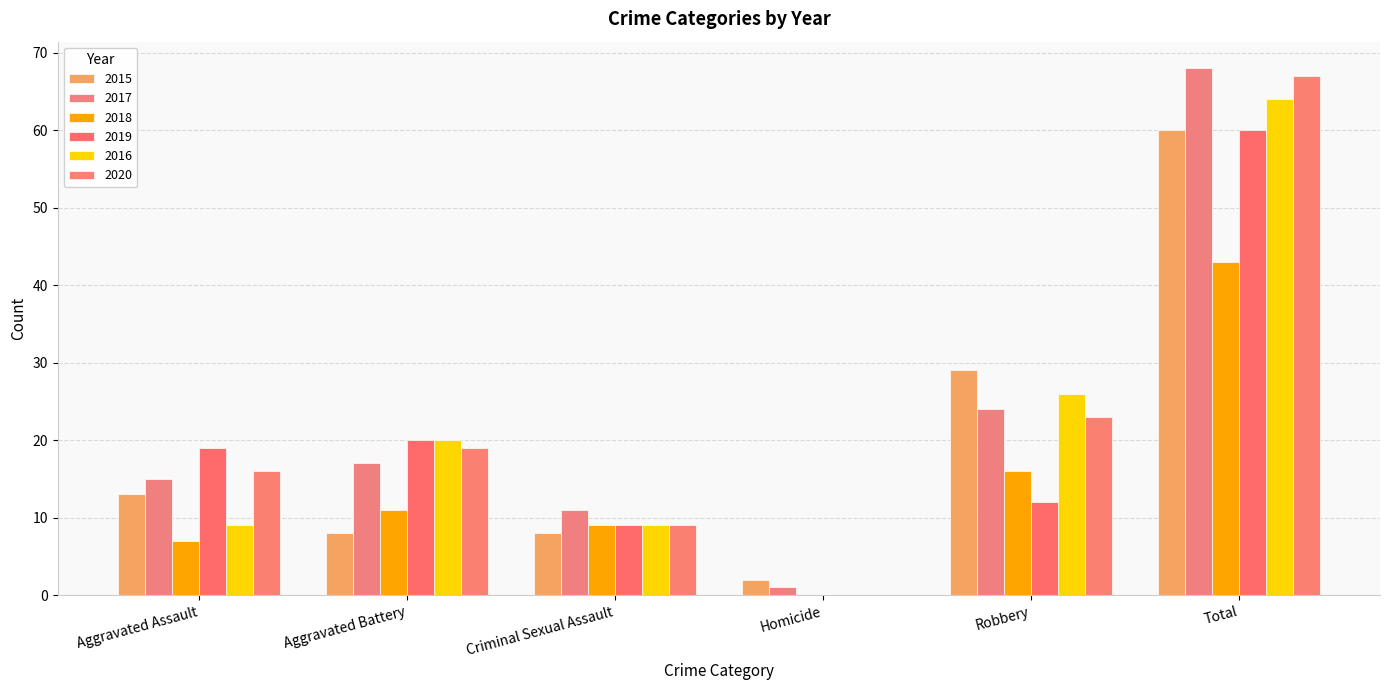

Reading left to right, what are all the values shown in this chart?

2015: Aggravated Assault=13	Aggravated Battery=8	Criminal Sexual Assault=8	Homicide=2	Robbery=29	Total=60
2017: Aggravated Assault=15	Aggravated Battery=17	Criminal Sexual Assault=11	Homicide=1	Robbery=24	Total=68
2018: Aggravated Assault=7	Aggravated Battery=11	Criminal Sexual Assault=9	Homicide=0	Robbery=16	Total=43
2019: Aggravated Assault=19	Aggravated Battery=20	Criminal Sexual Assault=9	Homicide=0	Robbery=12	Total=60
2016: Aggravated Assault=9	Aggravated Battery=20	Criminal Sexual Assault=9	Homicide=0	Robbery=26	Total=64
2020: Aggravated Assault=16	Aggravated Battery=19	Criminal Sexual Assault=9	Homicide=0	Robbery=23	Total=67